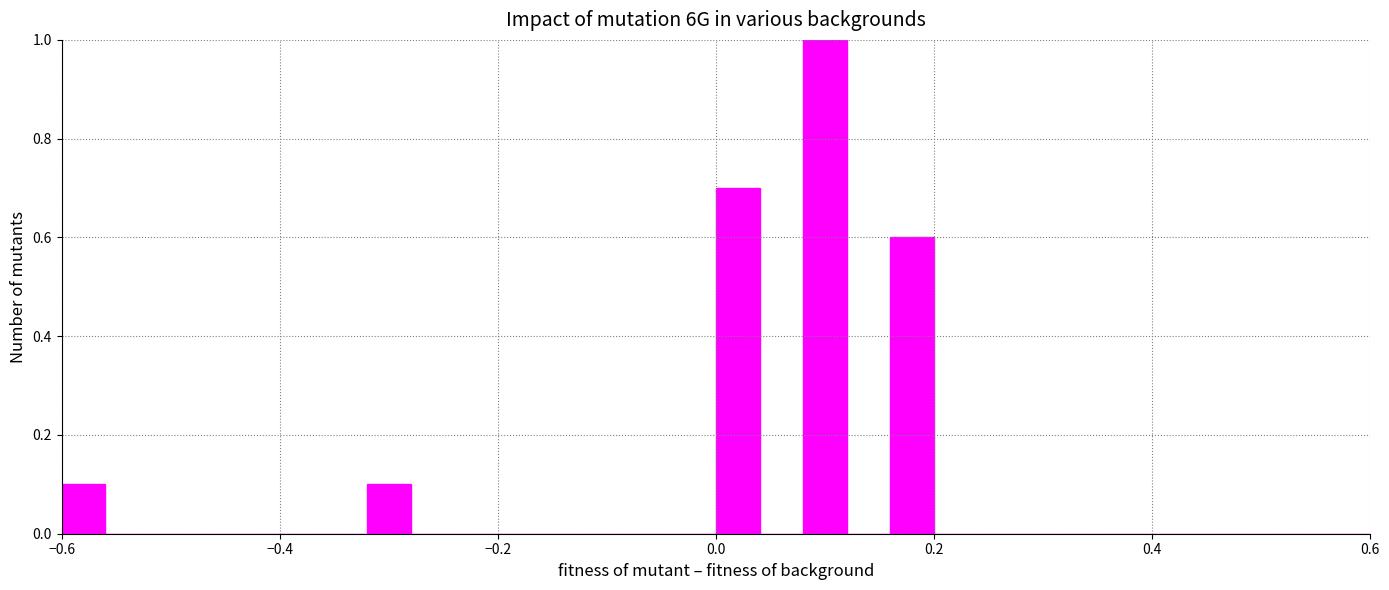

Around what value on the x-axis is the tallest bar? Give the approximate position of its centre, as read against the axis.

0.10